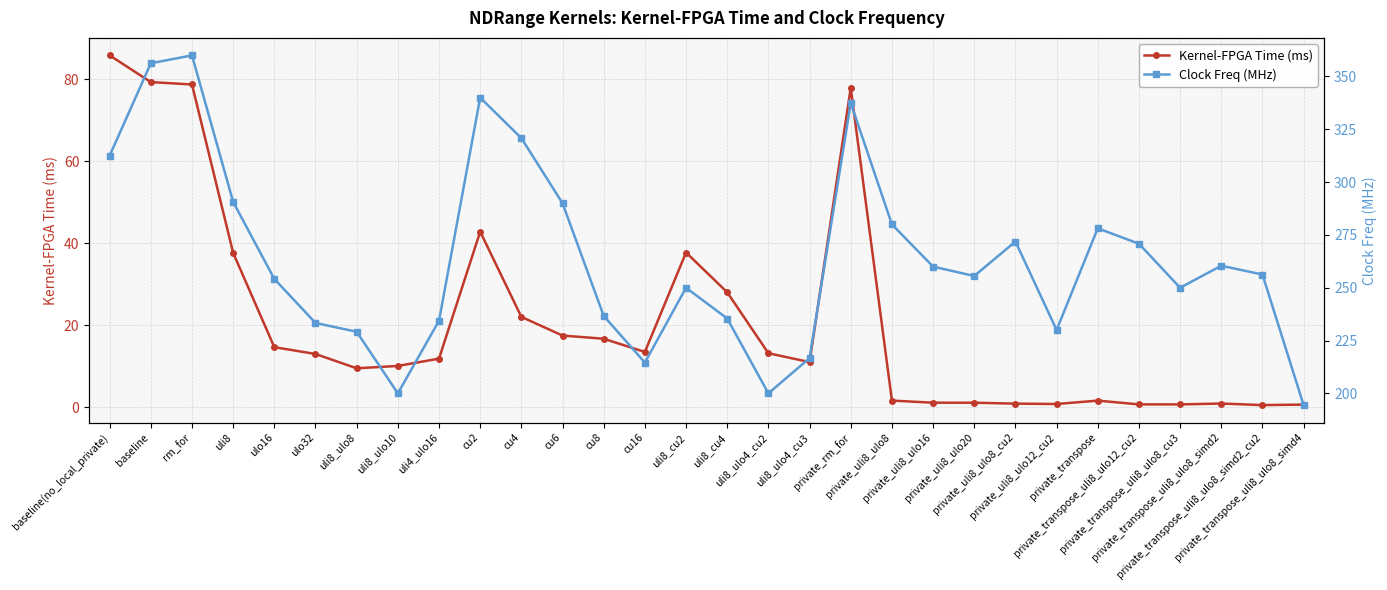

List the labels in order of Kernel-FPGA Time (ms) value, largest first.

baseline(no_local_private), baseline, rm_for, private_rm_for, cu2, uli8_cu2, uli8, uli8_cu4, cu4, cu6, cu8, ulo16, cu16, uli8_ulo4_cu2, ulo32, uli4_ulo16, uli8_ulo4_cu3, uli8_ulo10, uli8_ulo8, private_uli8_ulo8, private_transpose, private_uli8_ulo16, private_uli8_ulo20, private_transpose_uli8_ulo8_simd2, private_uli8_ulo8_cu2, private_uli8_ulo12_cu2, private_transpose_uli8_ulo12_cu2, private_transpose_uli8_ulo8_cu3, private_transpose_uli8_ulo8_simd4, private_transpose_uli8_ulo8_simd2_cu2